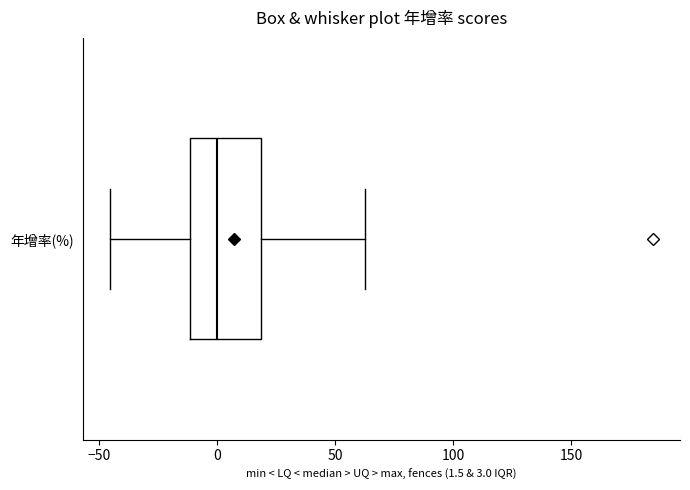

Where does the median line of the box for 年增率(%) sit on the x-axis? The values are not printed on the chart, so give them approximately, as read against the axis.

0